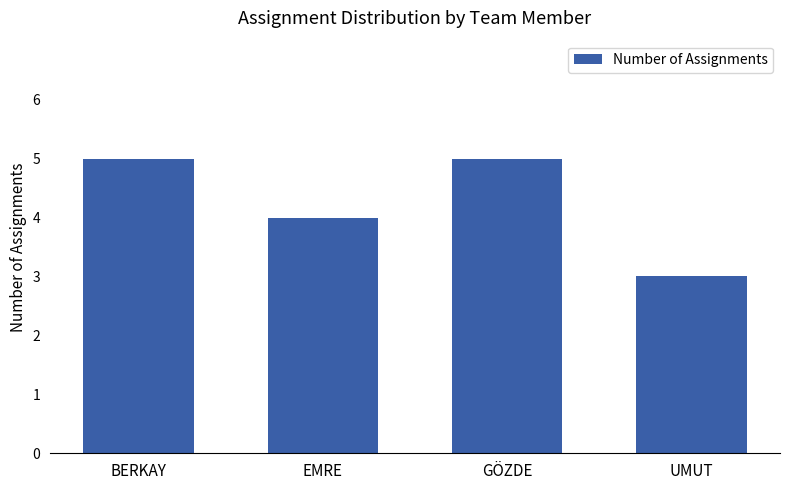

What is the difference between the second highest and minimum values?

2